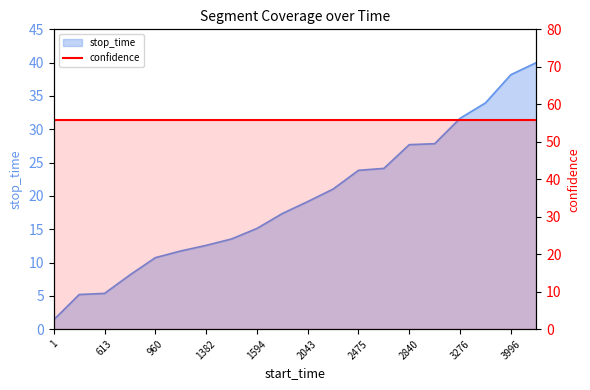

Rank the categories by value from highest to lowest.

4494, 3996, 3724, 3276, 3259, 2840, 2806, 2475, 2254, 2043, 1780, 1594, 1481, 1382, 1264, 960, 633, 613, 168, 1